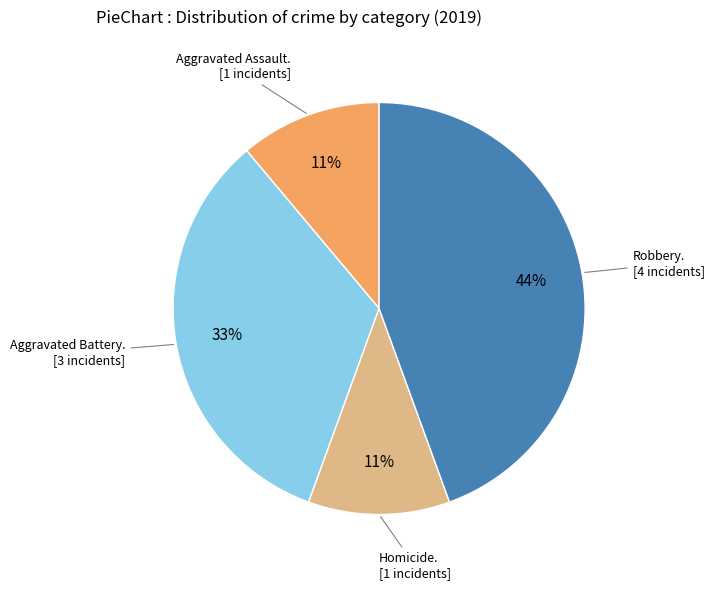

To the nearest percent, what is the difference between the largest and smallest slice percentages?

33%